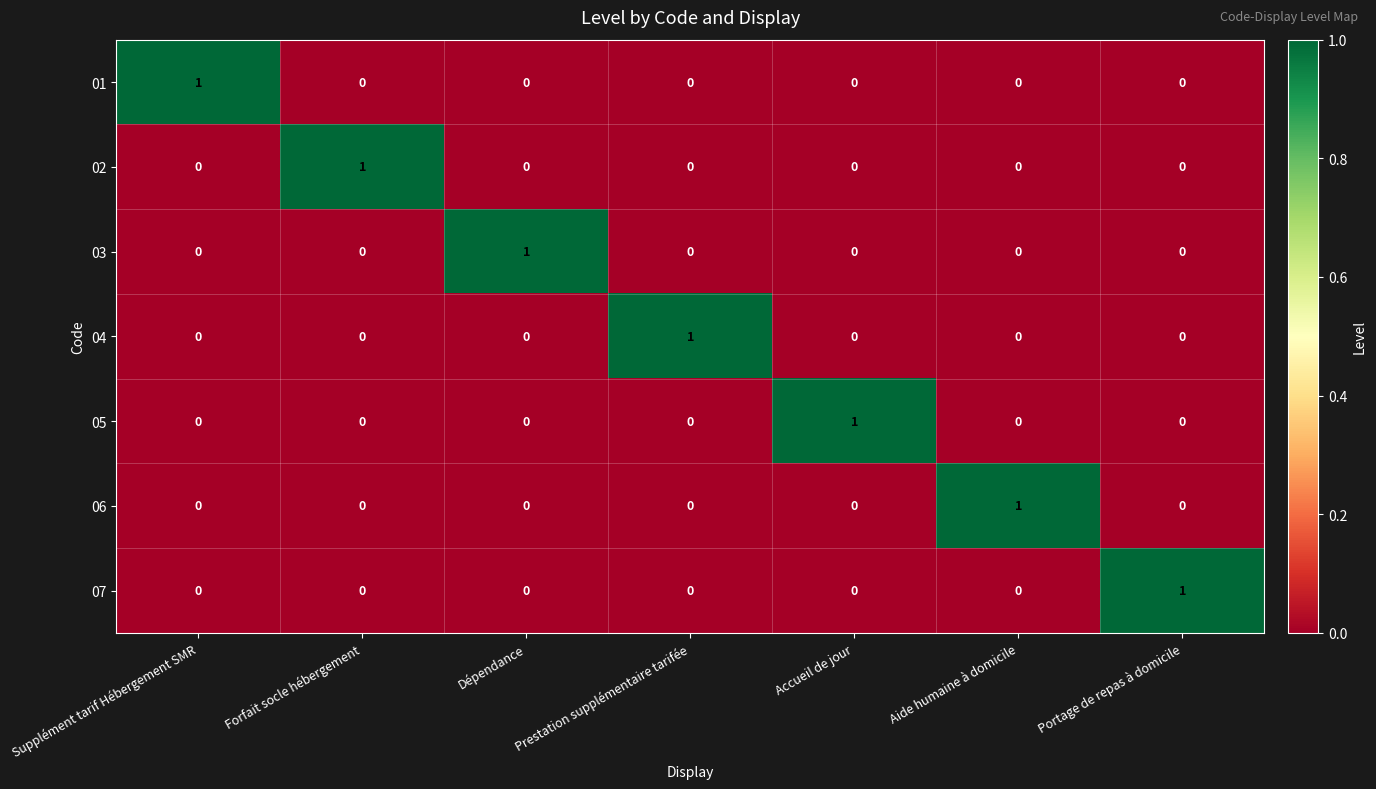

The 01 series shows 0 at Accueil de jour. True or false?

True